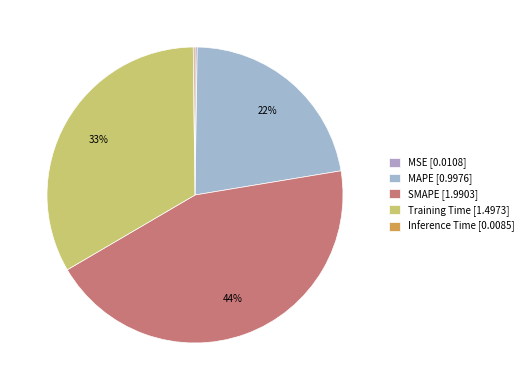

Is there a majority slice in this chart?

No